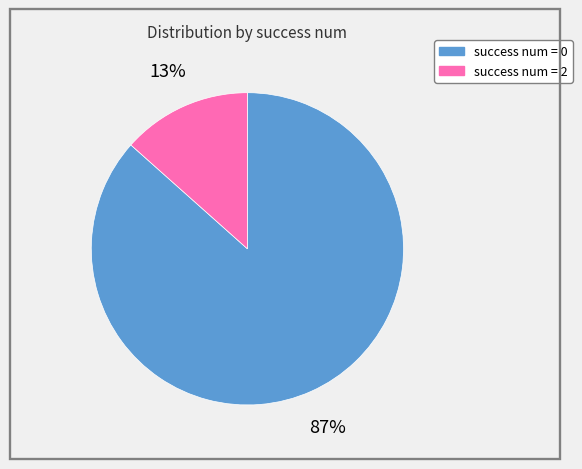

Does any single category account for the majority?

Yes